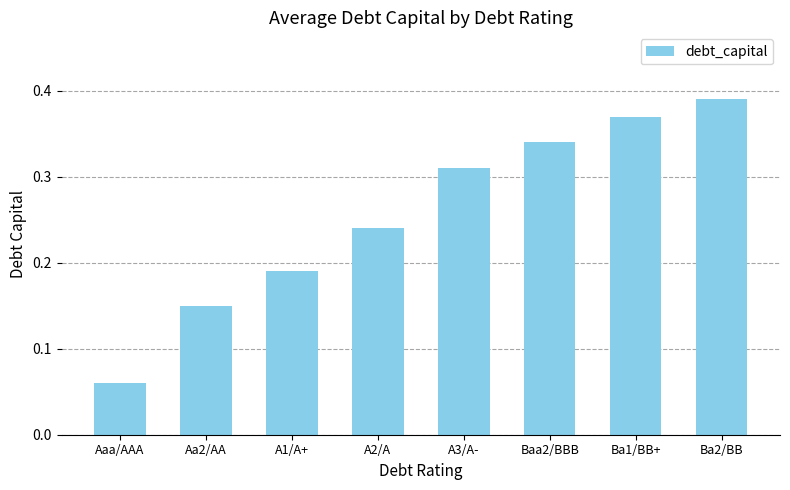

At which category does the chart reach its peak across all series?

Ba2/BB